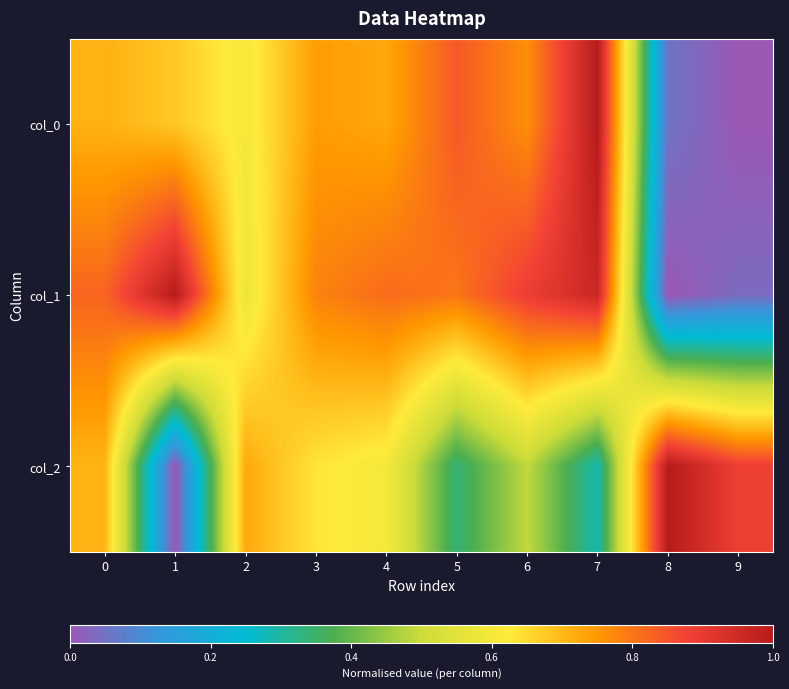

Reading left to right, transcribe all the data shown in this chart.

col_0: 0=0.7	1=0.7	2=0.6	3=0.7	4=0.7	5=0.8	6=0.8	7=1.0	8=0.1	9=0.0
col_1: 0=0.8	1=1.0	2=0.6	3=0.8	4=0.8	5=0.8	6=0.9	7=1.0	8=0.0	9=0.0
col_2: 0=0.7	1=0.0	2=0.7	3=0.6	4=0.6	5=0.3	6=0.5	7=0.3	8=1.0	9=0.9